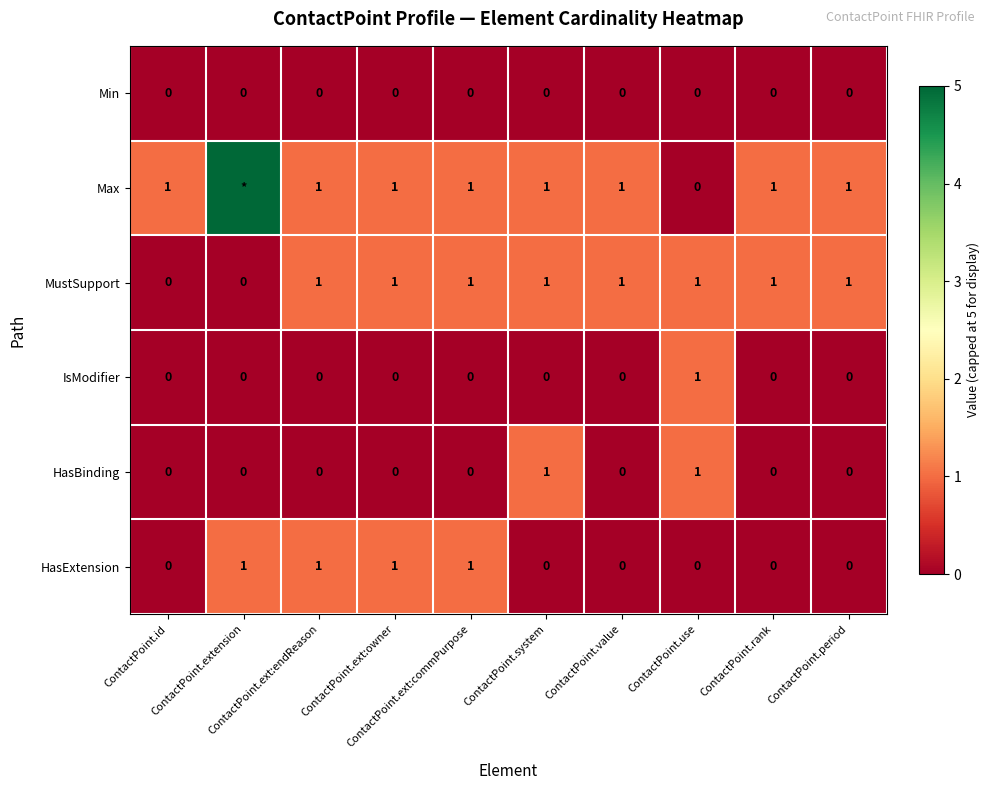

What is the sum of all MustSupport values?

8